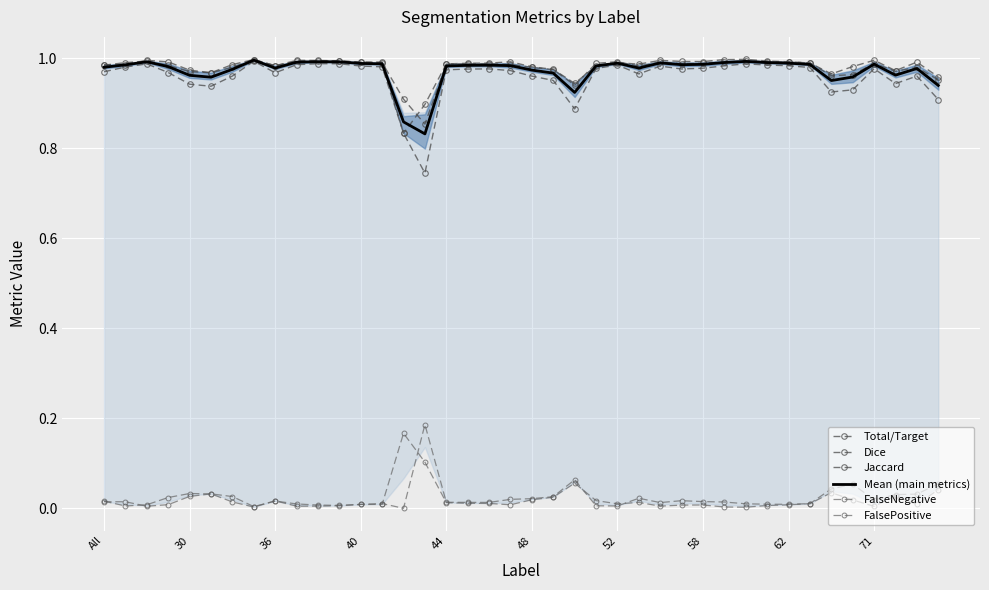

Which series has the widest spread of values?

Jaccard